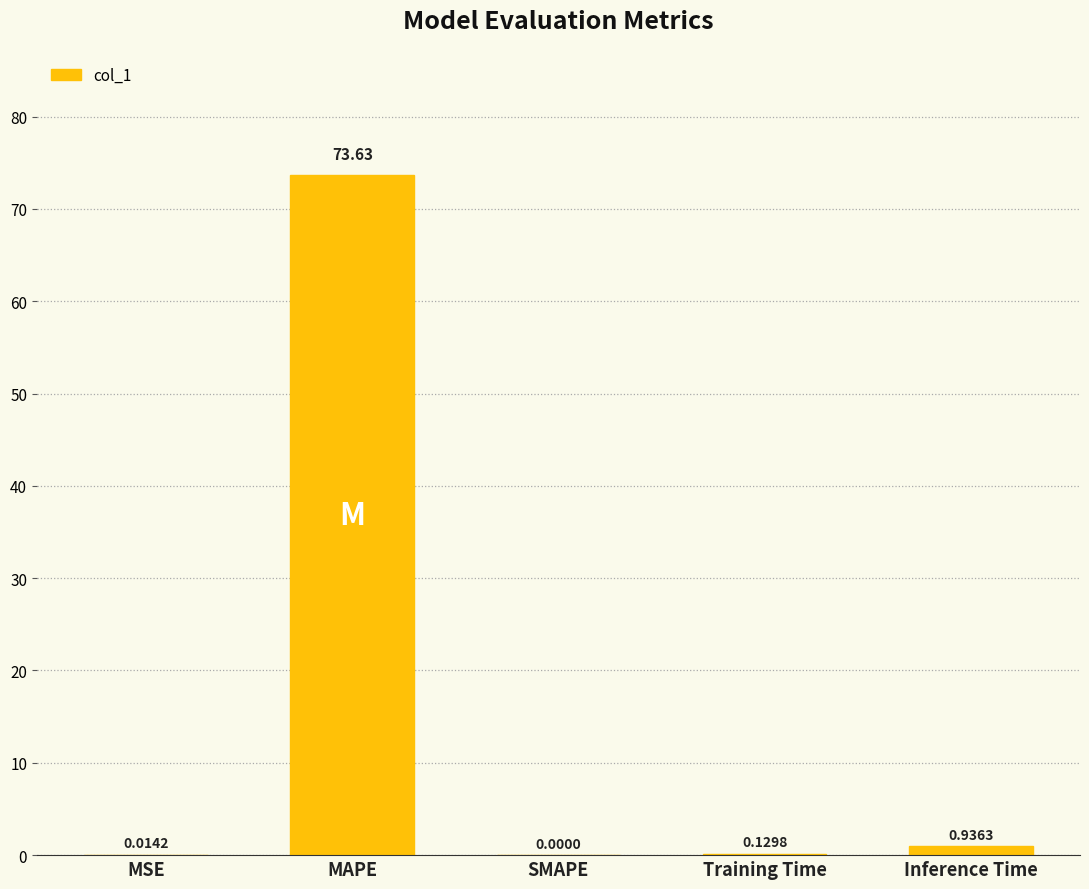

Which has a higher value, SMAPE or Training Time?

Training Time